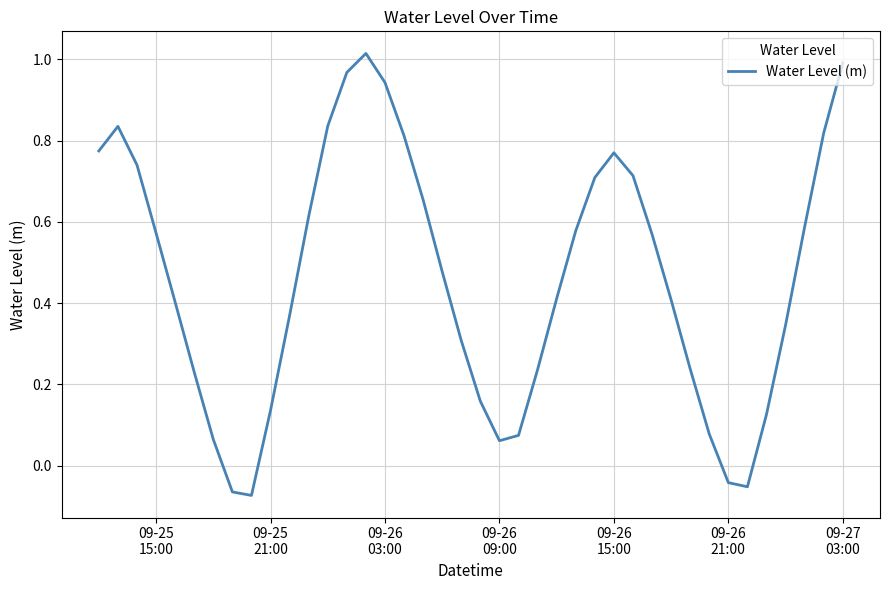

What is the difference between the maximum and minimum values?

1.1